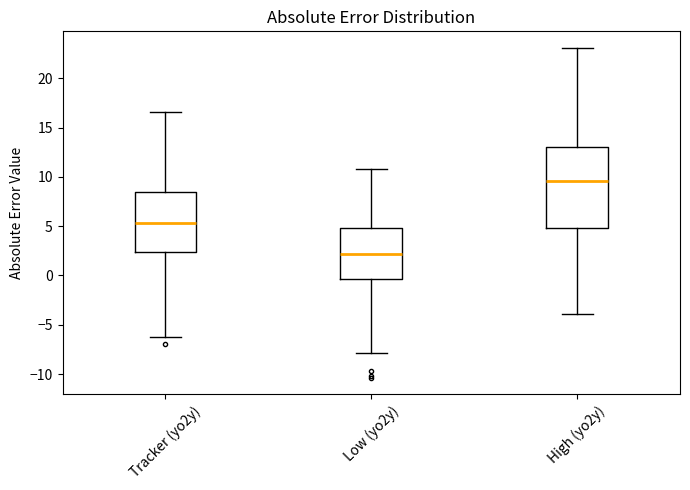

Reading left to right, read every box against the y-axis: the position of its median line, the range the box covers, and the ends of its whiskers. The values are not printed on the chart, so give them approximately, as read against the axis.

Tracker (yo2y): median 5.5, box 2.5 to 8.5, whiskers -6.5 to 16.5
Low (yo2y): median 2.0, box -0.5 to 5.0, whiskers -8.0 to 11.0
High (yo2y): median 9.5, box 5.0 to 13.0, whiskers -4.0 to 23.0